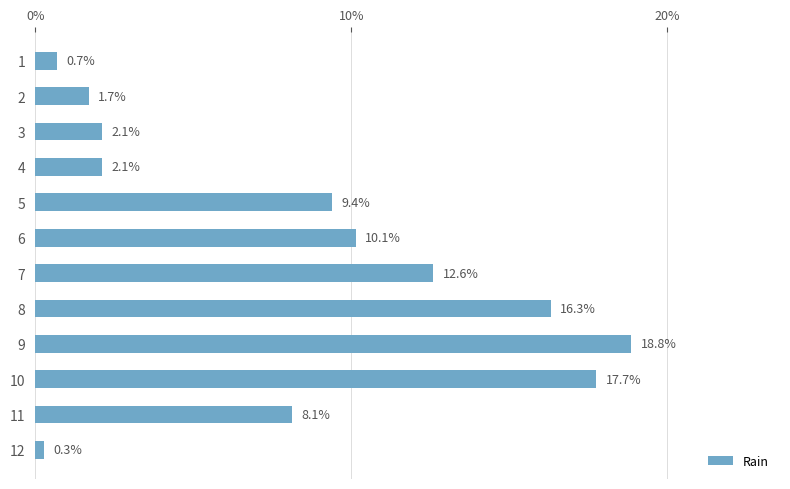

Count the number of values greater than 9.

6